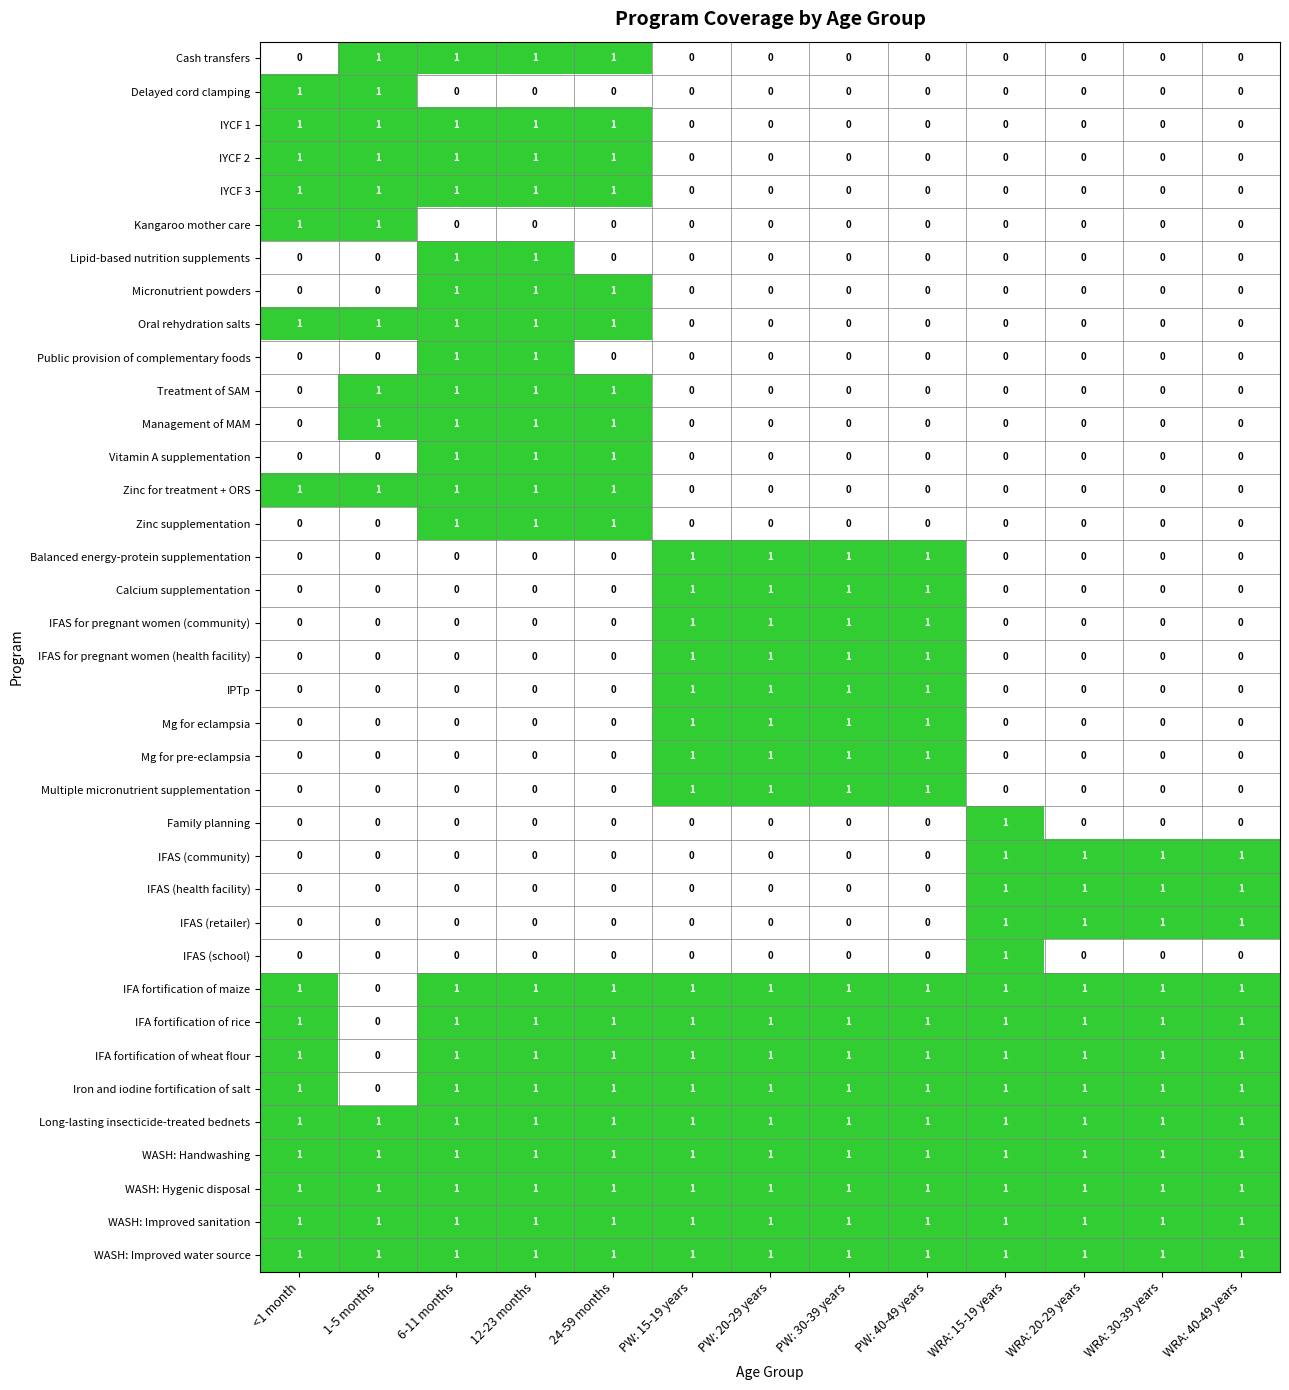

Is it true that Management of MAM equals 1 at 12-23 months?

True